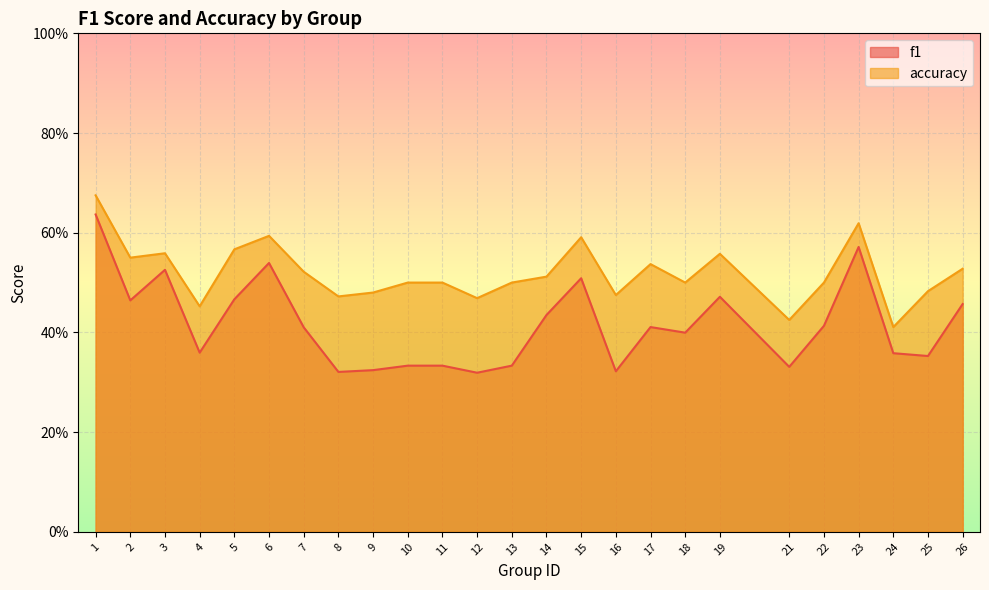

Rank the series by their average value, from highest to lowest.

accuracy, f1